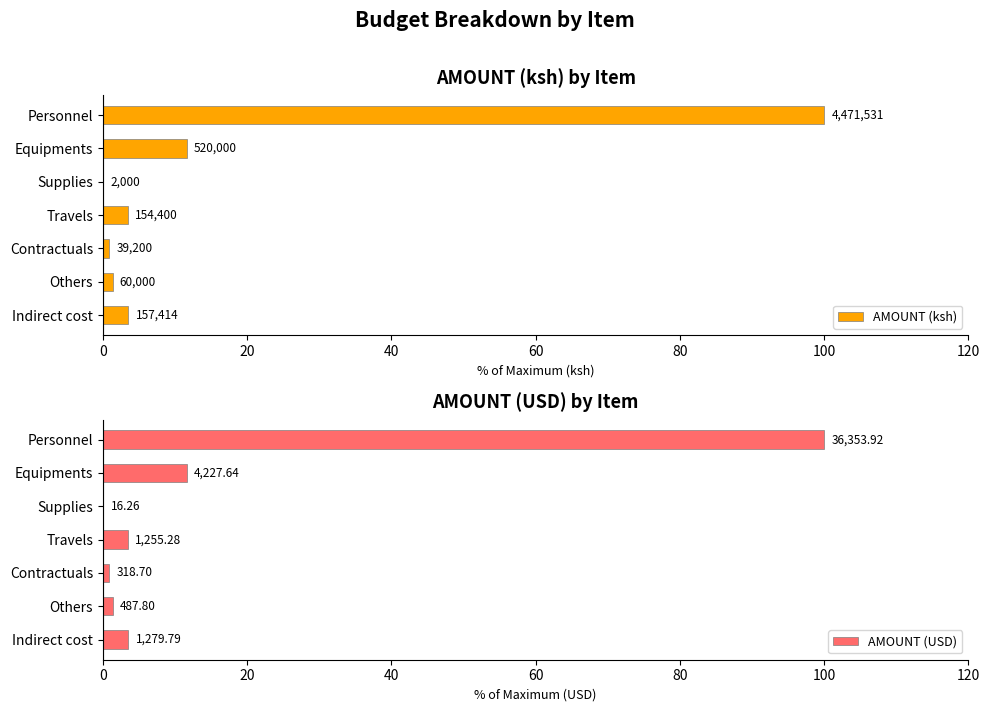

At Contractuals, list the series in order from smallest to largest.

AMOUNT (ksh), AMOUNT (USD)